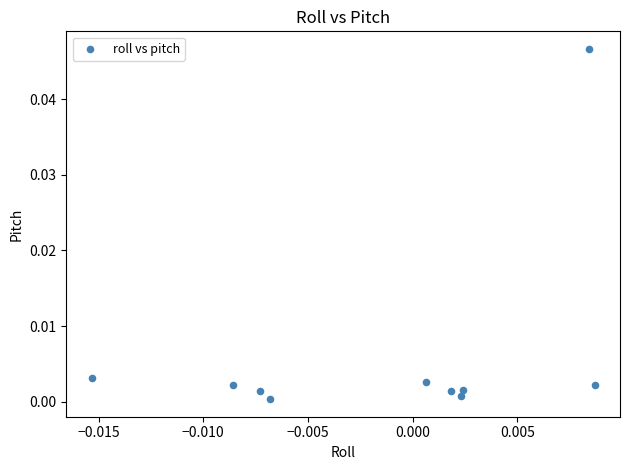

Count the number of points in this scatter plot.

10